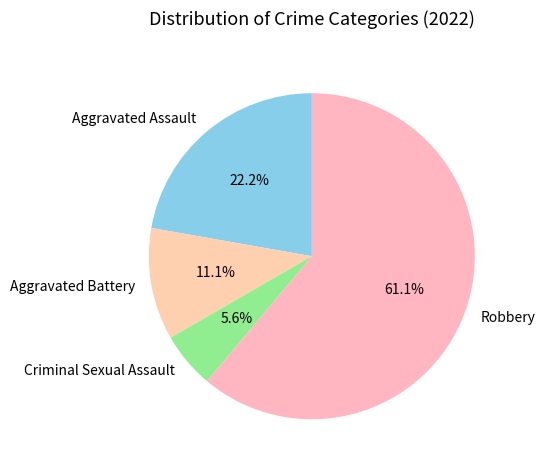

Which slice is the largest?

Robbery